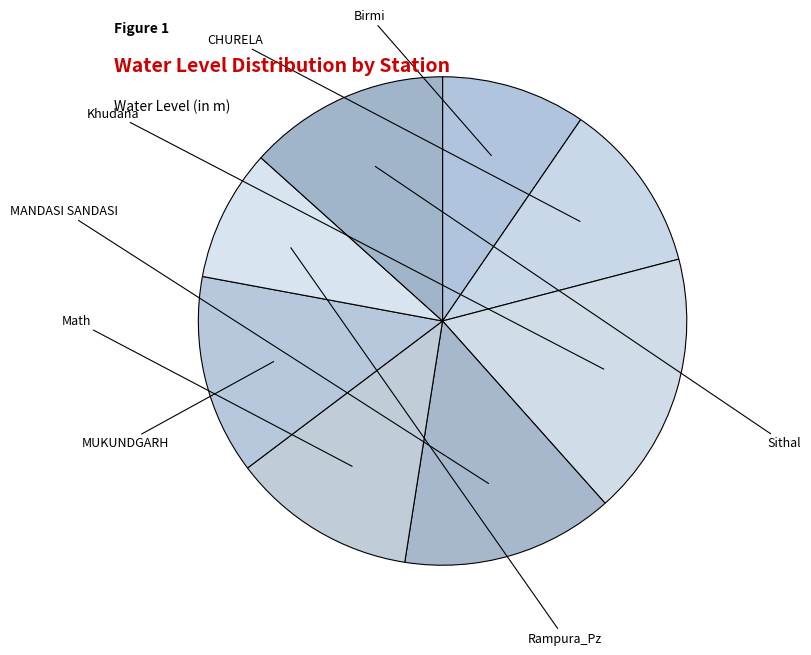

What percentage is the Math slice, to the nearest percent?

12%